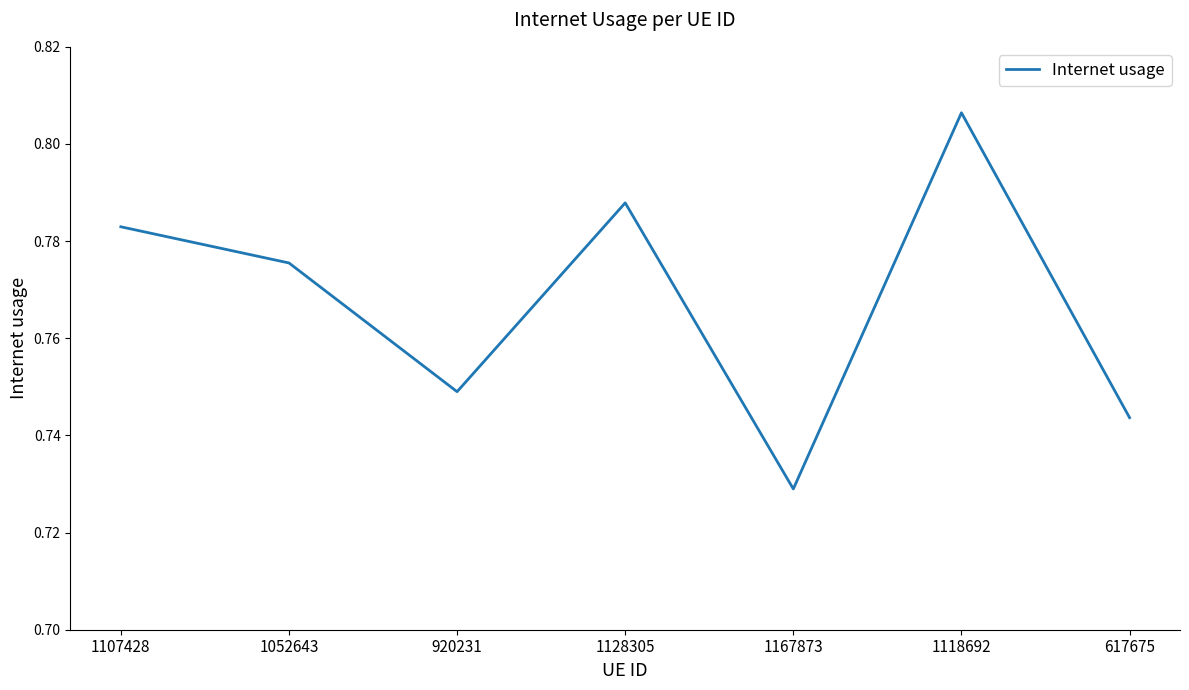

True or false: there are more than 0 points higher than both neighbors.

True